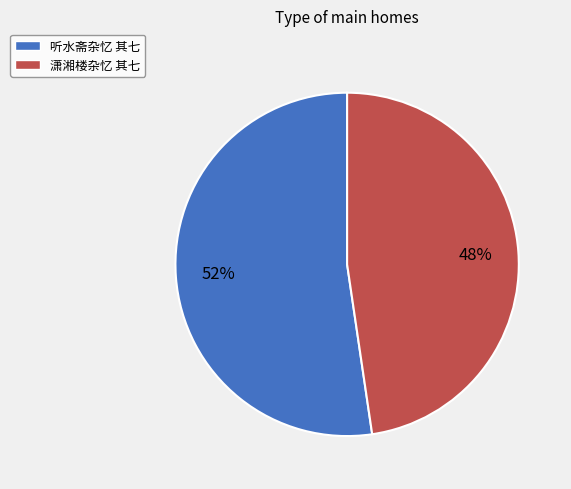

Rank the categories by value from lowest to highest.

潇湘楼杂忆 其七, 听水斋杂忆 其七